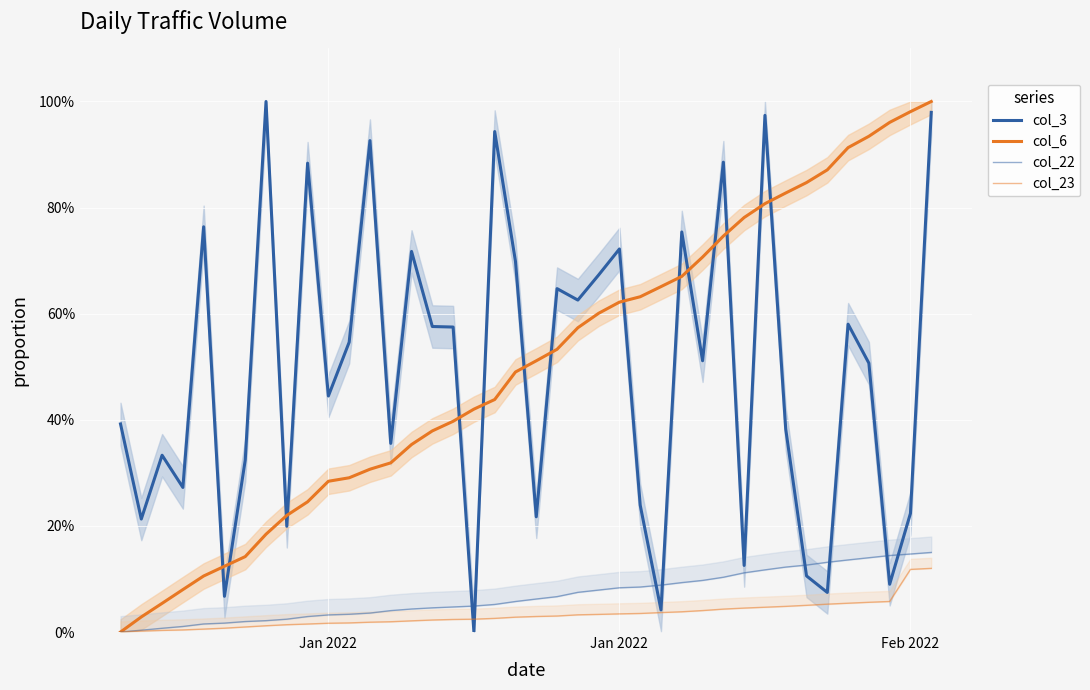

How many lines are shown in the chart?

4